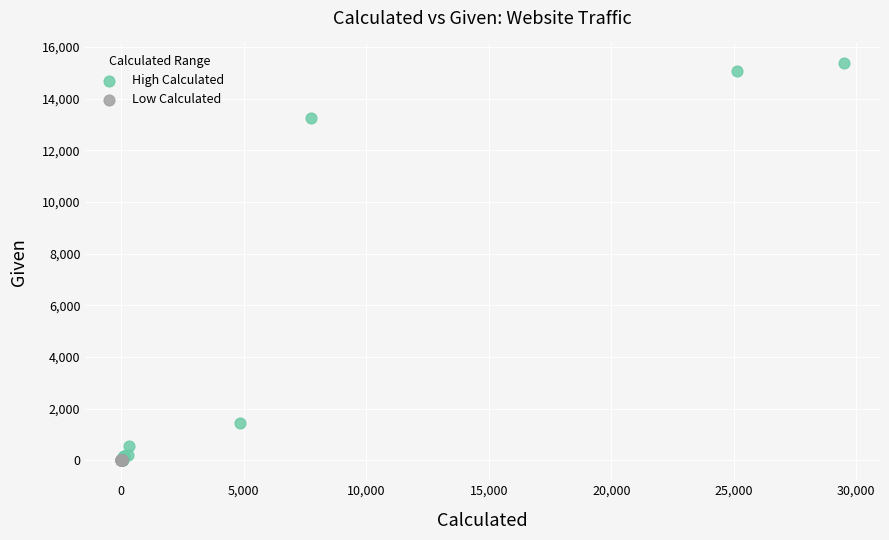

Which series has the largest Y range (max minus min)?

High Calculated